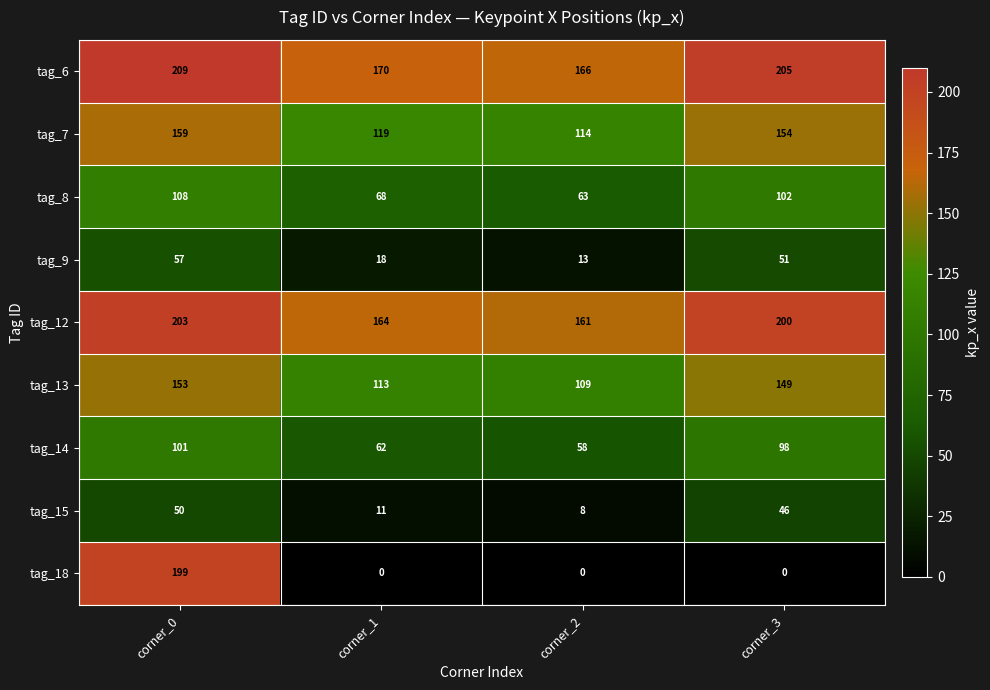

The tag_6 series shows 295 at corner_1. True or false?

False